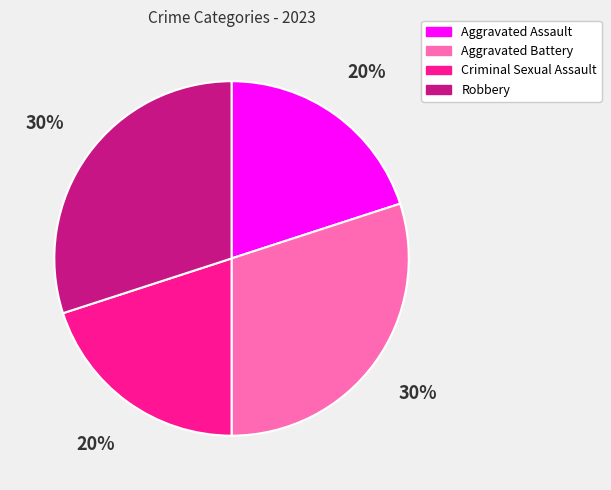

Is there any slice that represents more than half of the pie?

No